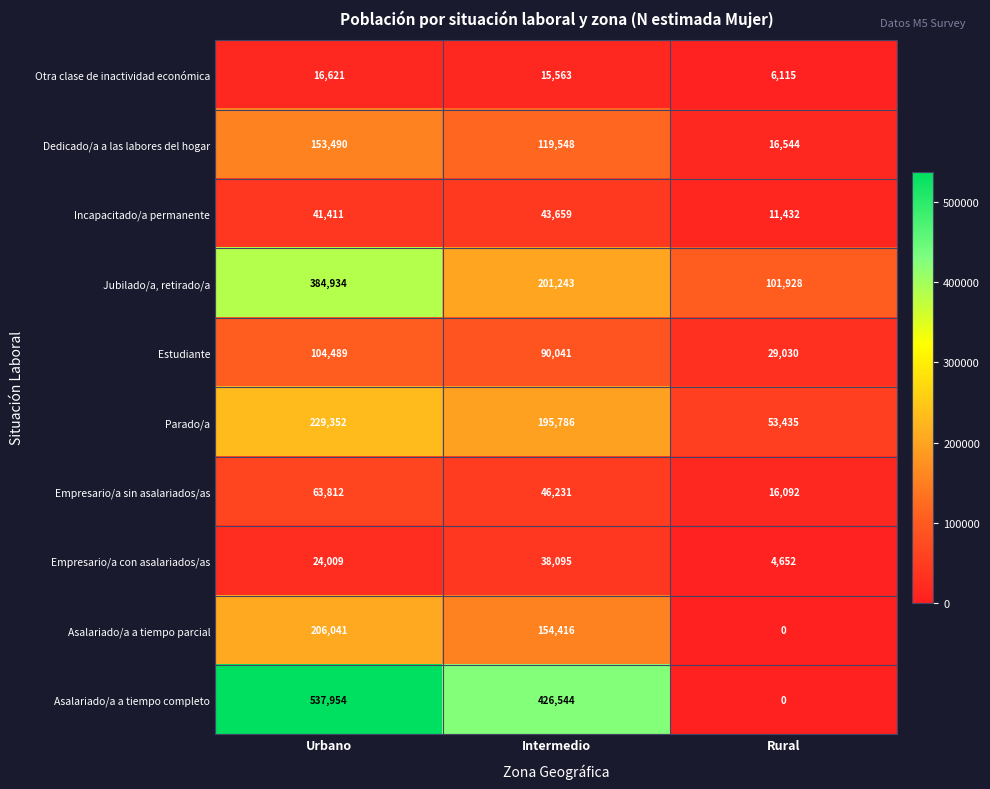

Rank the categories by Asalariado/a a tiempo parcial value from lowest to highest.

Rural, Intermedio, Urbano